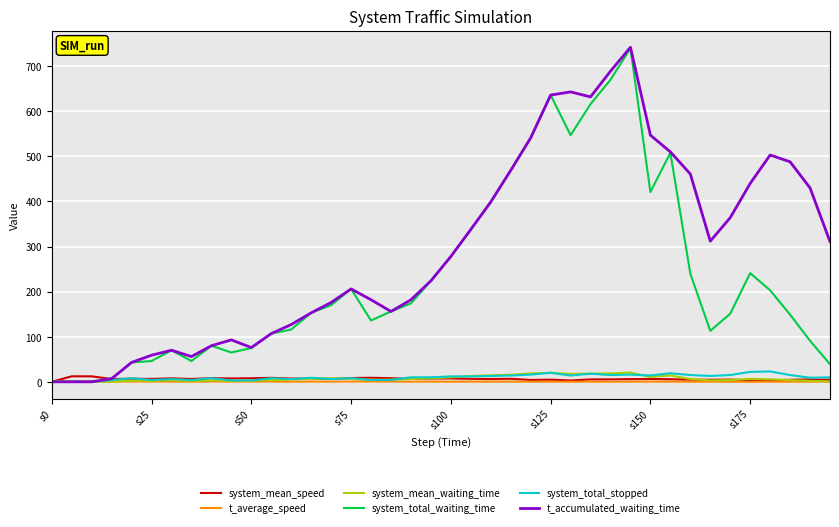

Which series has the largest range (max minus min)?

t_accumulated_waiting_time